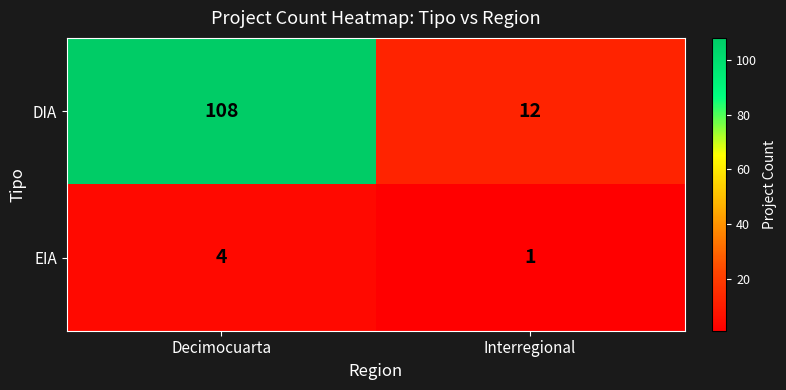

Reading left to right, extract all data points from this chart.

DIA: Decimocuarta=108	Interregional=12
EIA: Decimocuarta=4	Interregional=1